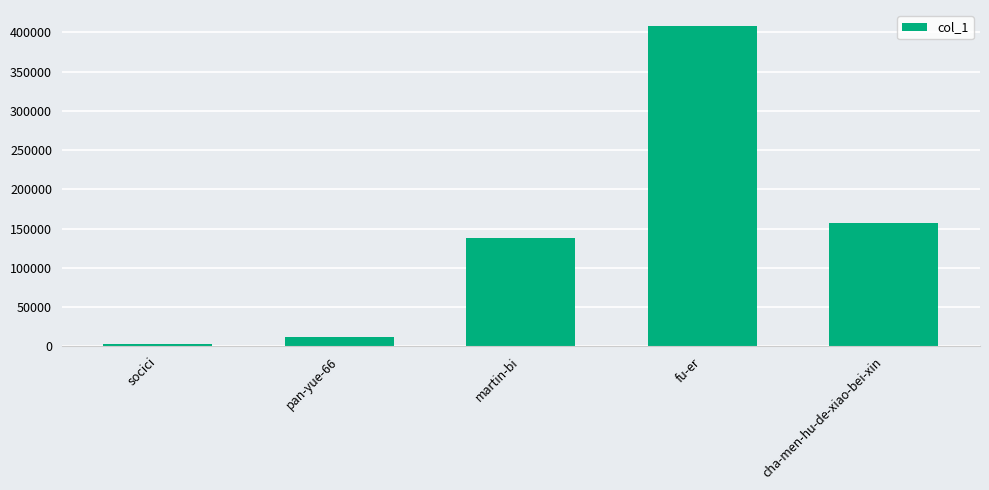

Approximately how many times larger is the value at cha-men-hu-de-xiao-bei-xin compared to socici?

44.8